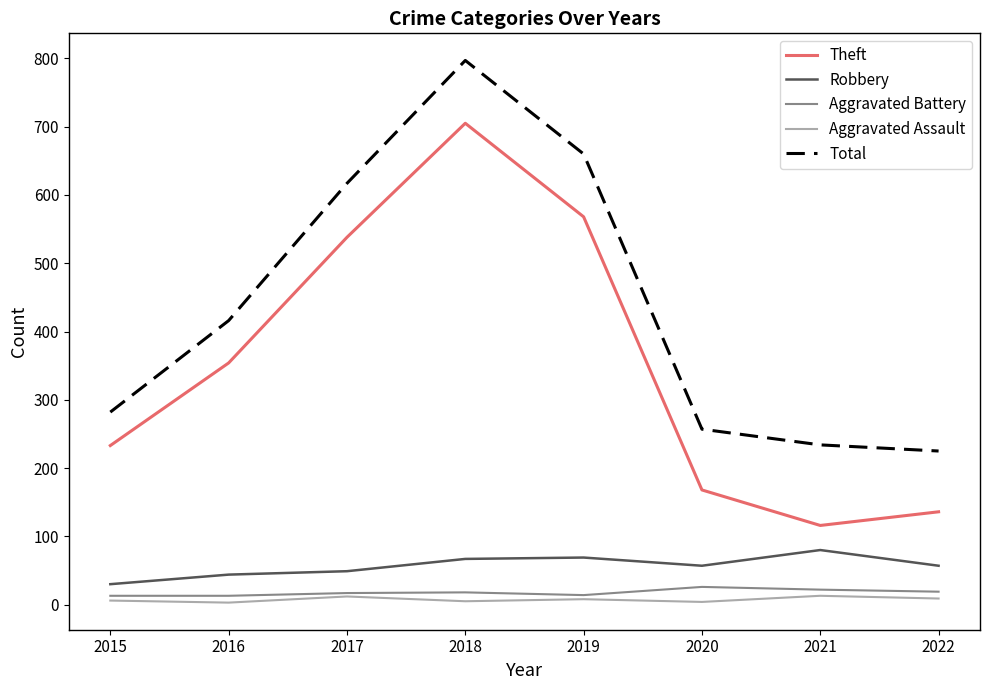

What is the average value of the Aggravated Battery series?

18